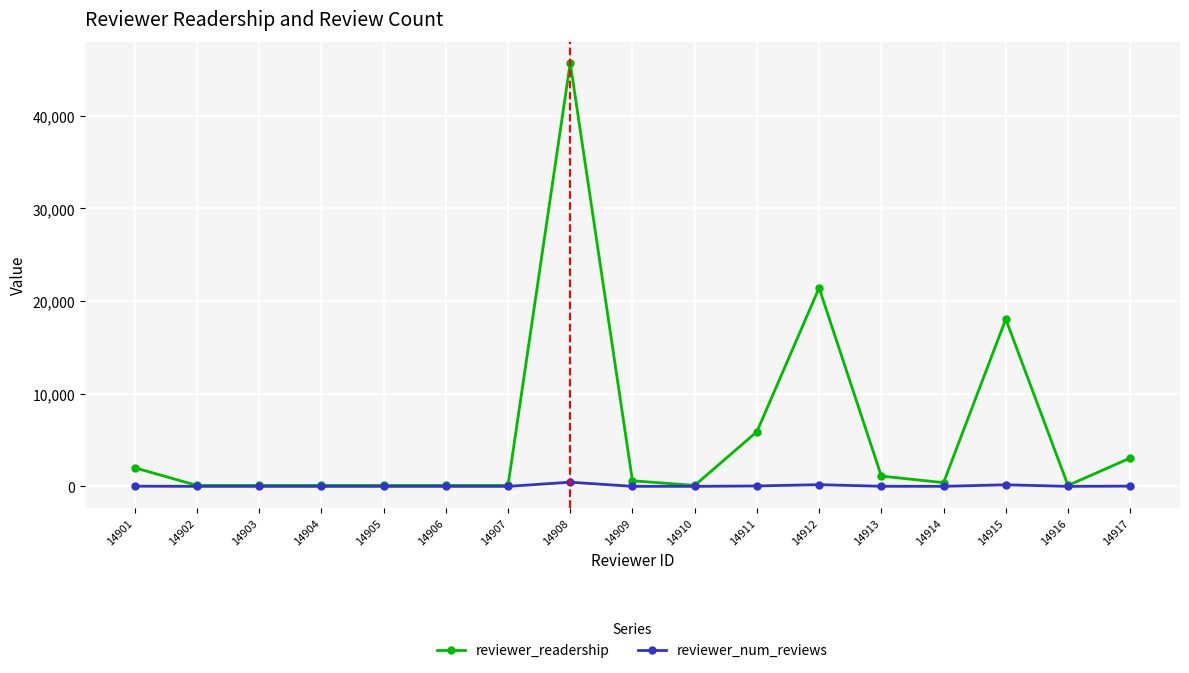

List the series in order of their peak value, highest first.

reviewer_readership, reviewer_num_reviews